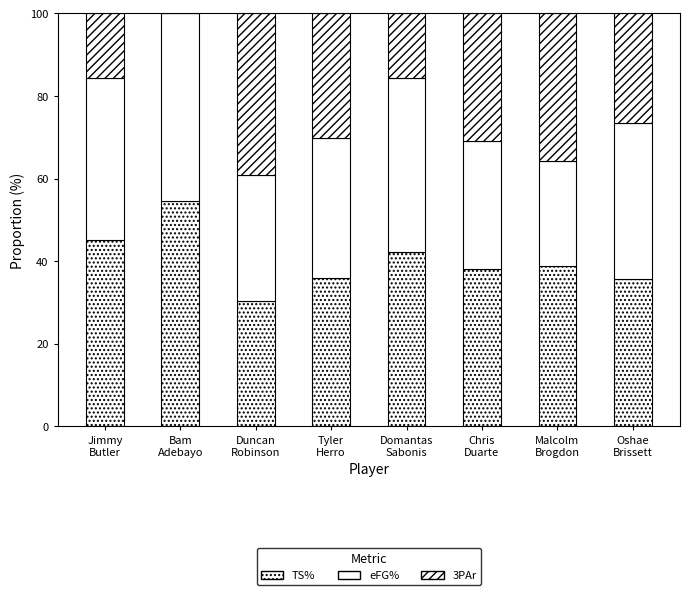

How many distinct data groups are displayed?

3